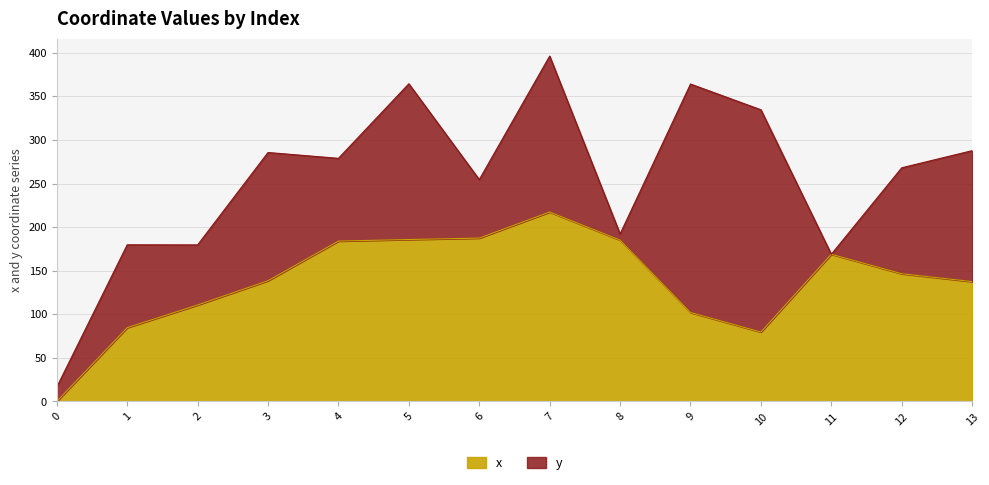

How many data points are less than 146?

7